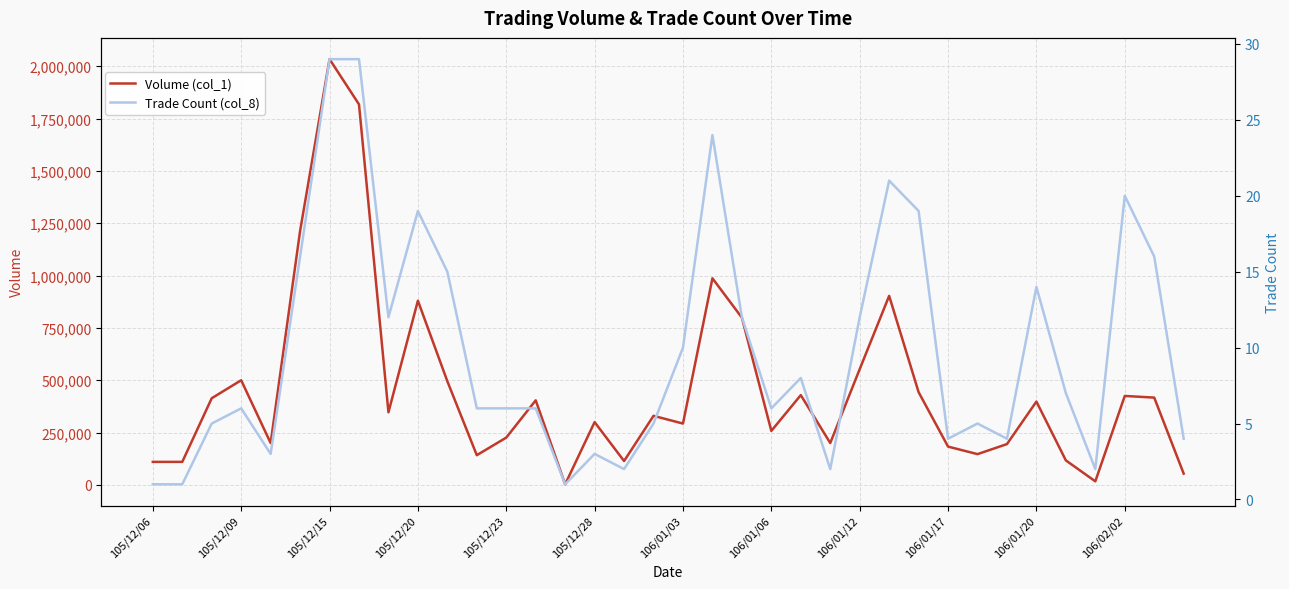

True or false: Trade Count (col_8) and Volume (col_1) cross at least once.

False